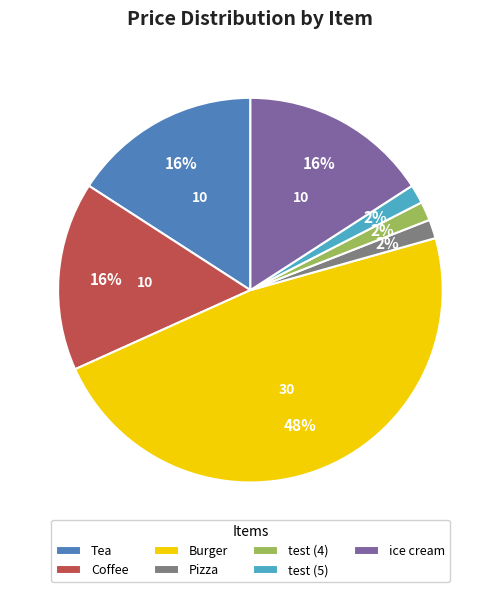

Between Pizza and Tea, which is larger?

Tea